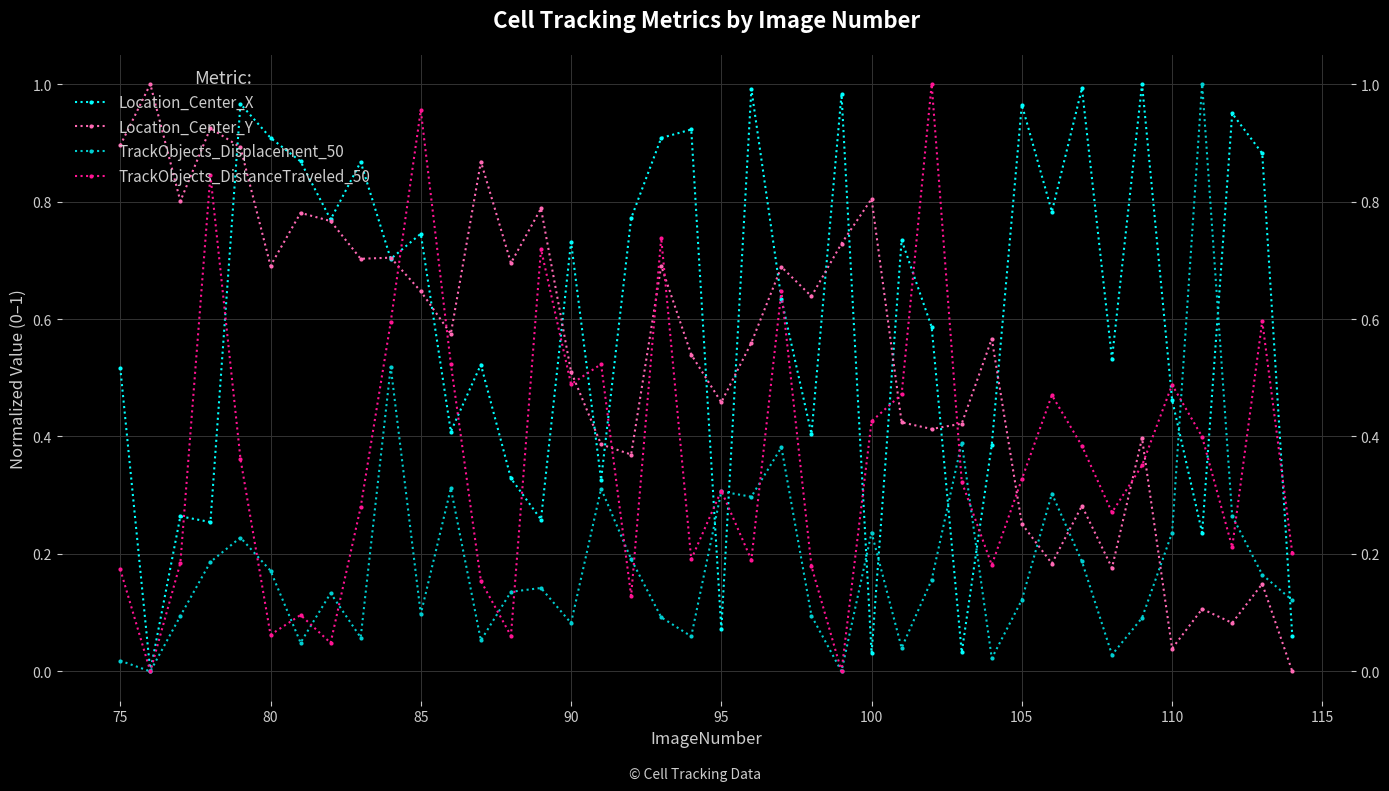

True or false: TrackObjects_DistanceTraveled_50 has a value of 0.3 at 37.

False